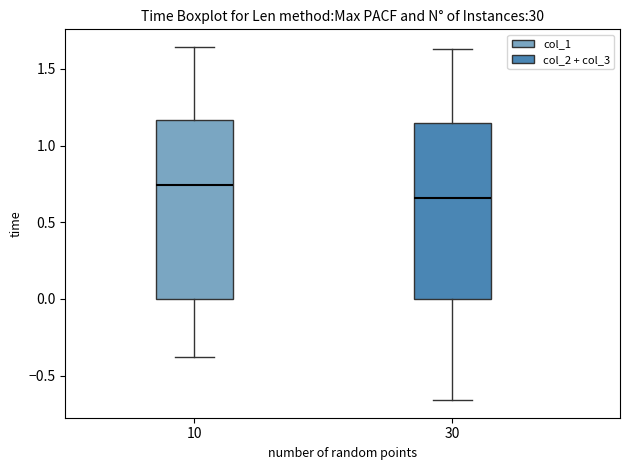

Reading left to right, read every box against the y-axis: the position of its median line, the range the box covers, and the ends of its whiskers. The values are not printed on the chart, so give them approximately, as read against the axis.

10: median 0.75, box 0.00 to 1.15, whiskers -0.40 to 1.65
30: median 0.65, box 0.00 to 1.15, whiskers -0.65 to 1.65